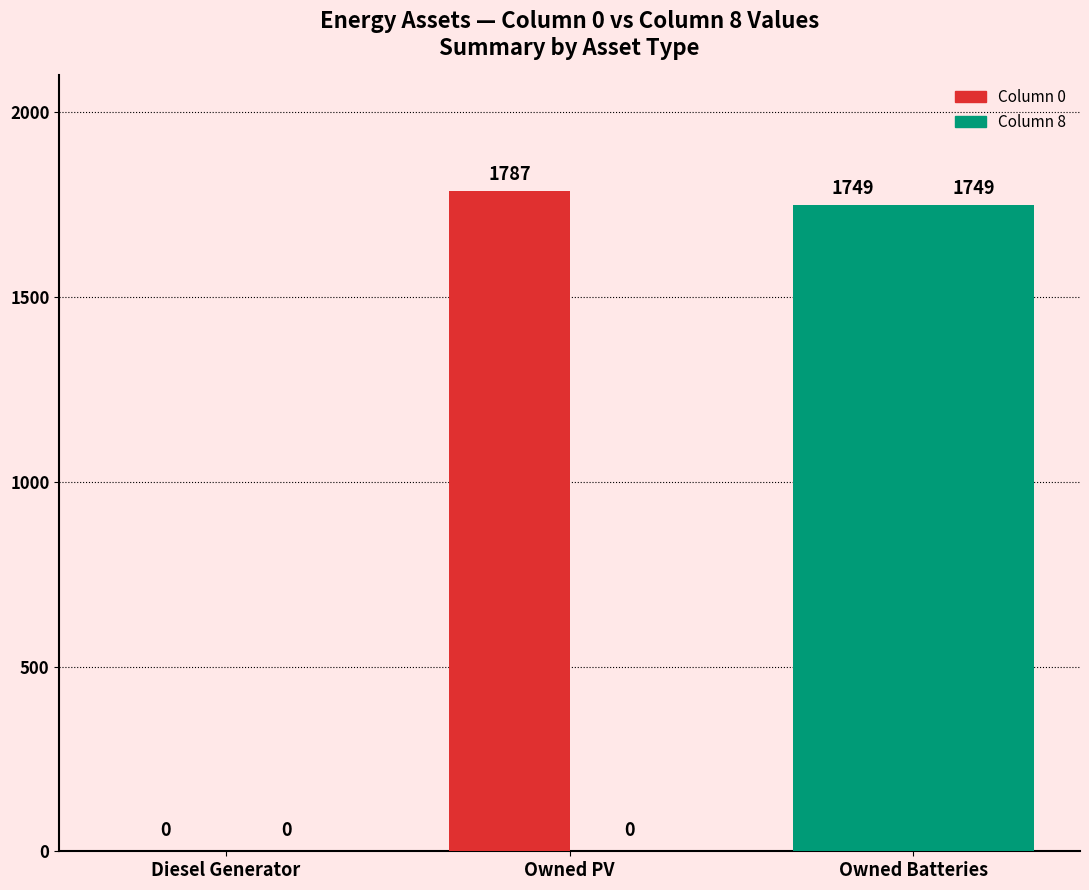

Does the chart contain stacked bars?

No